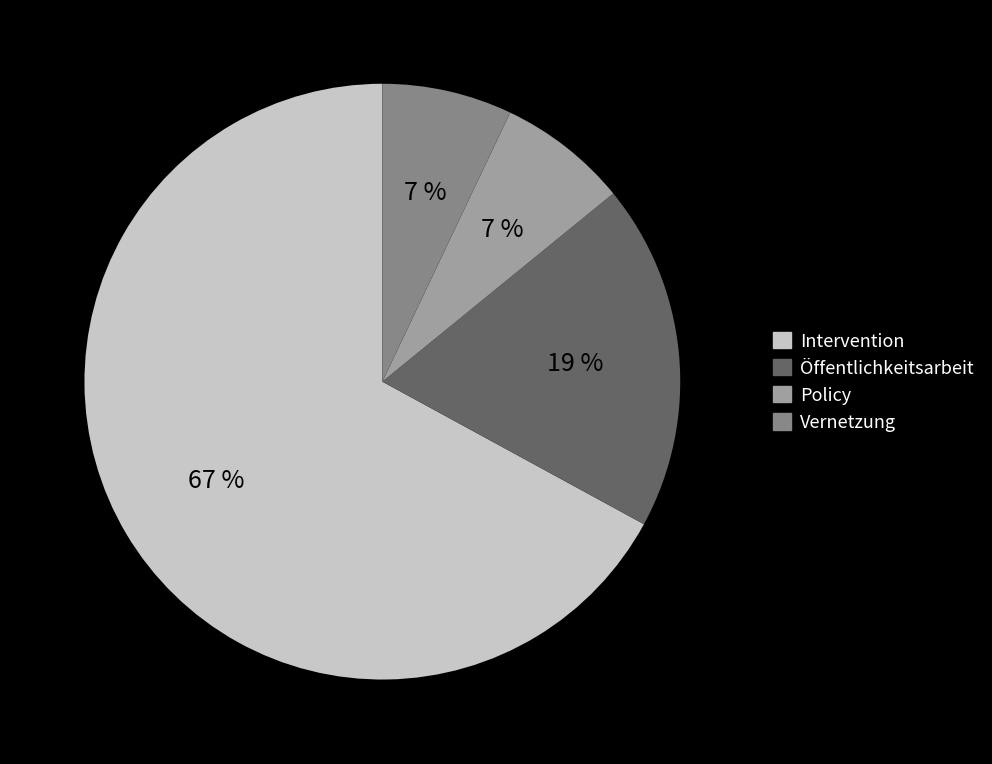

To the nearest percent, what portion does Intervention represent?

67%